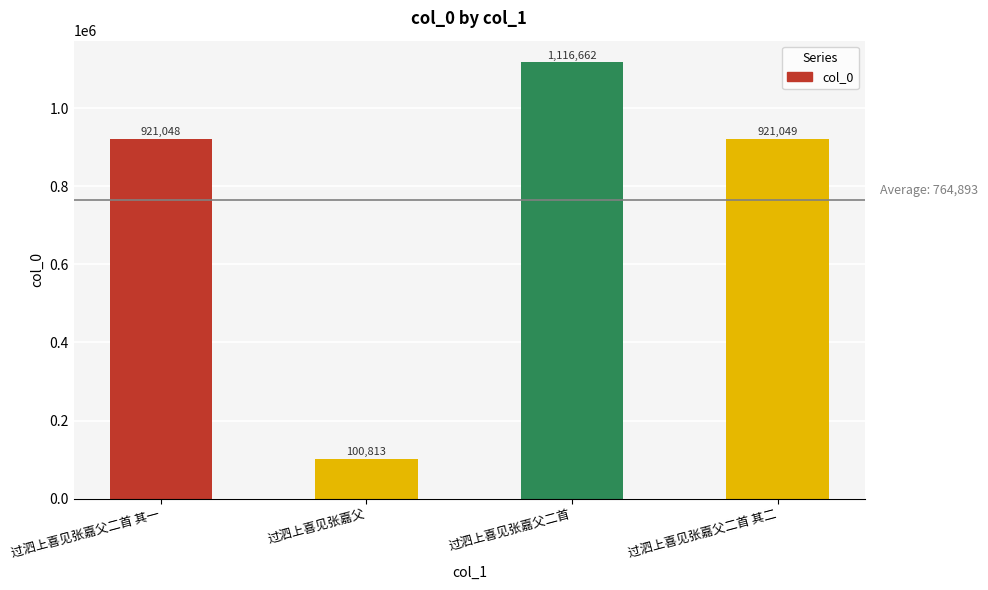

List the labels in order of value, largest first.

过泗上喜见张嘉父二首, 过泗上喜见张嘉父二首 其二, 过泗上喜见张嘉父二首 其一, 过泗上喜见张嘉父